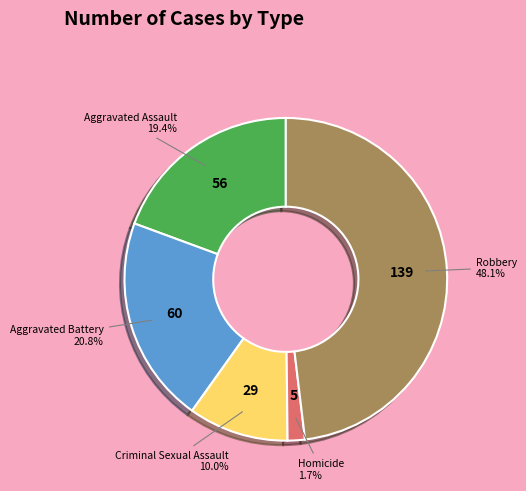

Does any single category account for the majority?

No